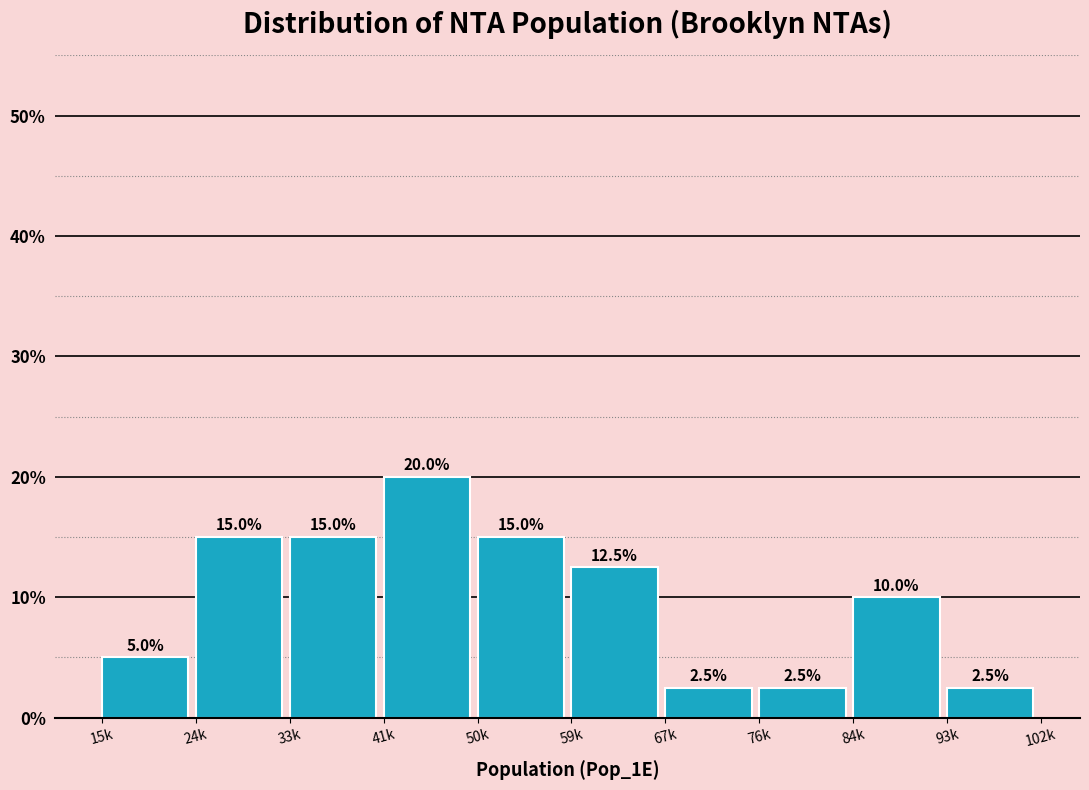

Reading right to left, extract all data points from this chart.

93k=2.5	84k=10.0	76k=2.5	67k=2.5	59k=12.5	50k=15.0	41k=20.0	33k=15.0	24k=15.0	15k=5.0